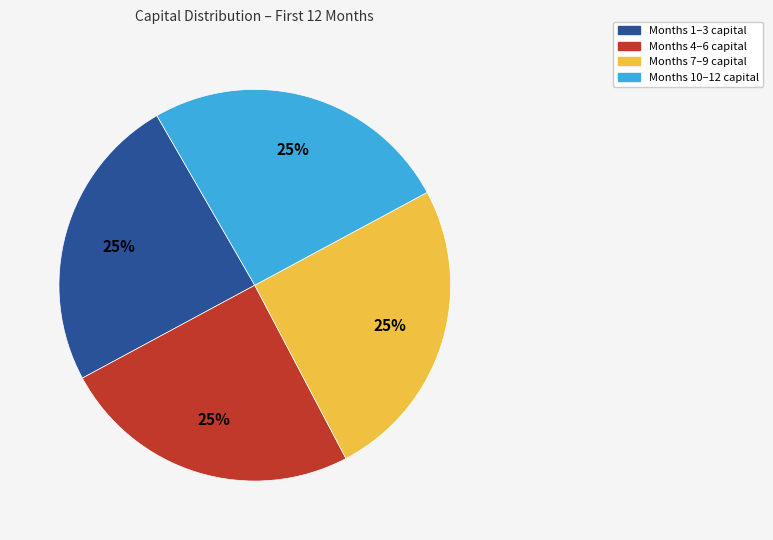

Is there any slice that represents more than half of the pie?

No